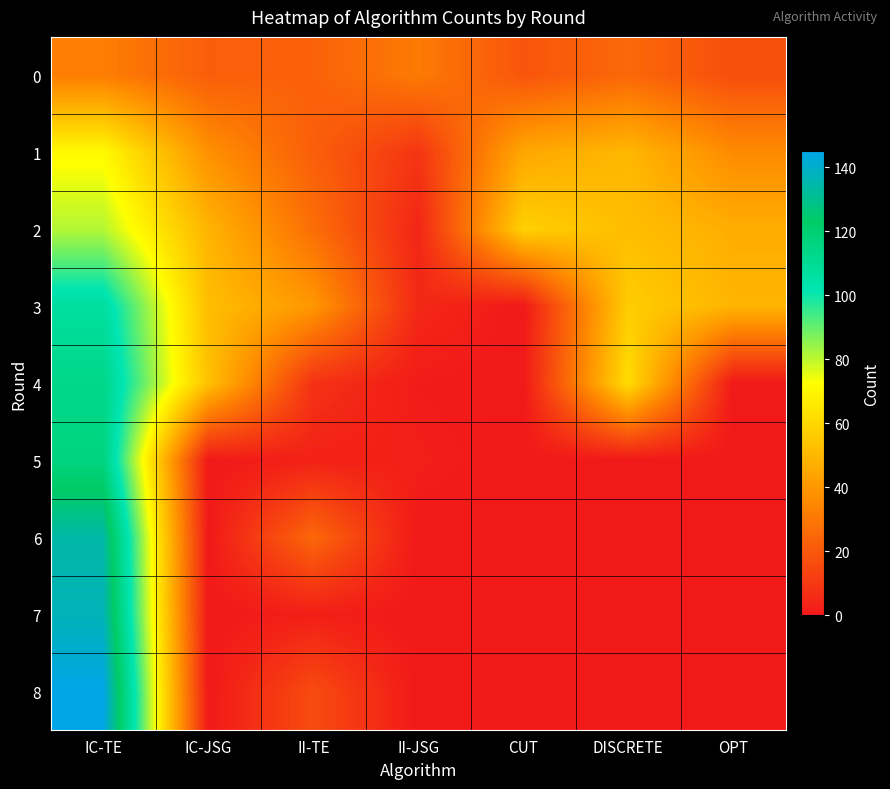

Which series has the widest spread of values?

8